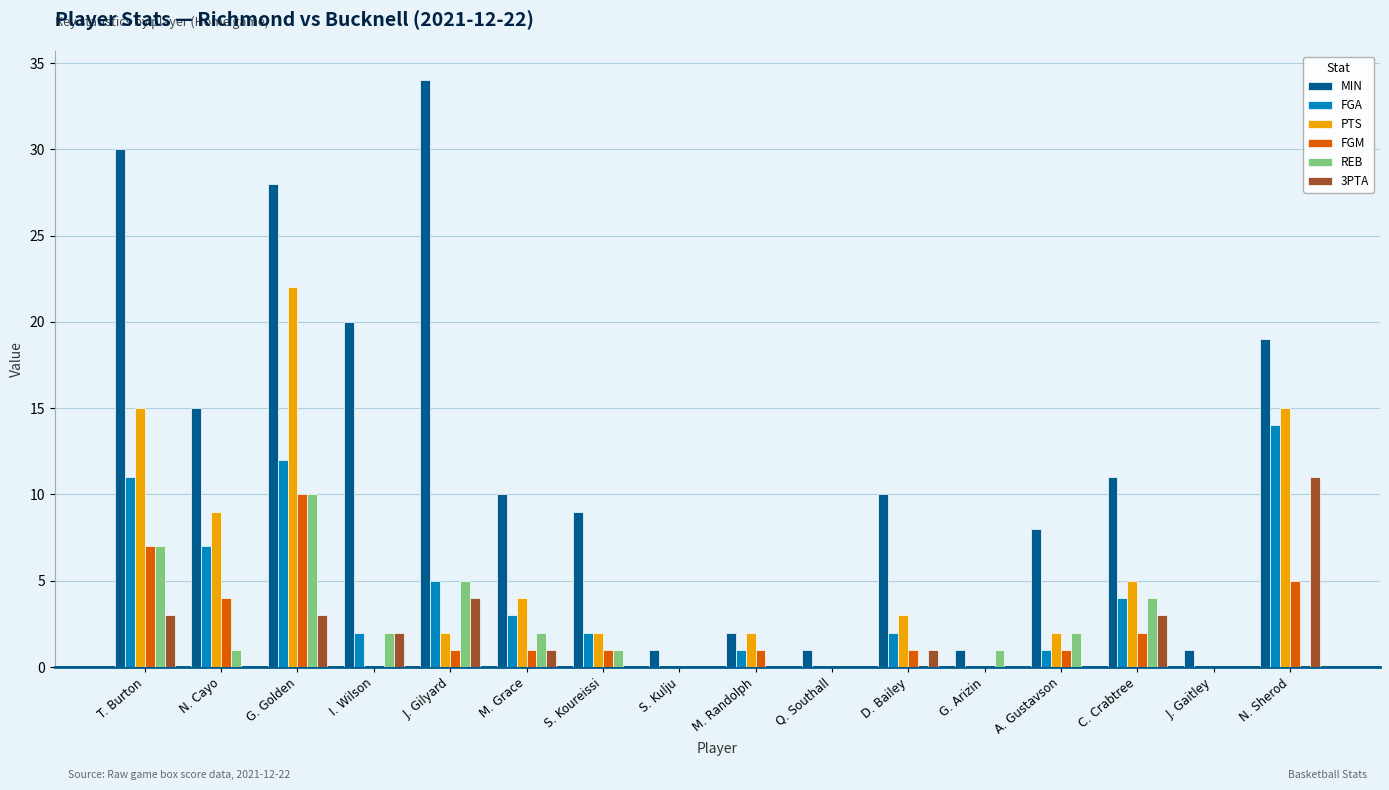

What is the average value of the 3PTA series?

2